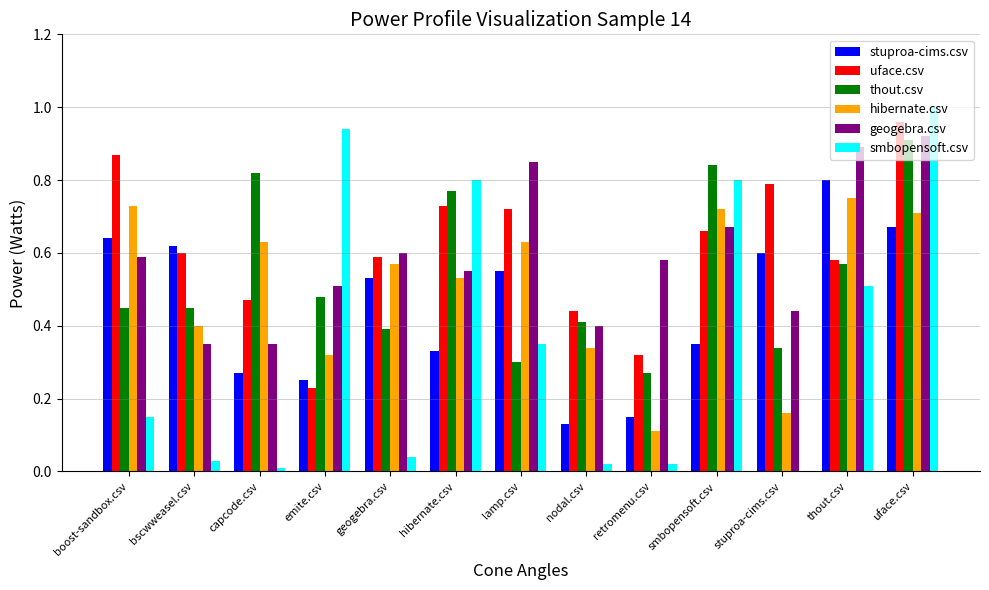

What is the sum of all thout.csv values?

7.0